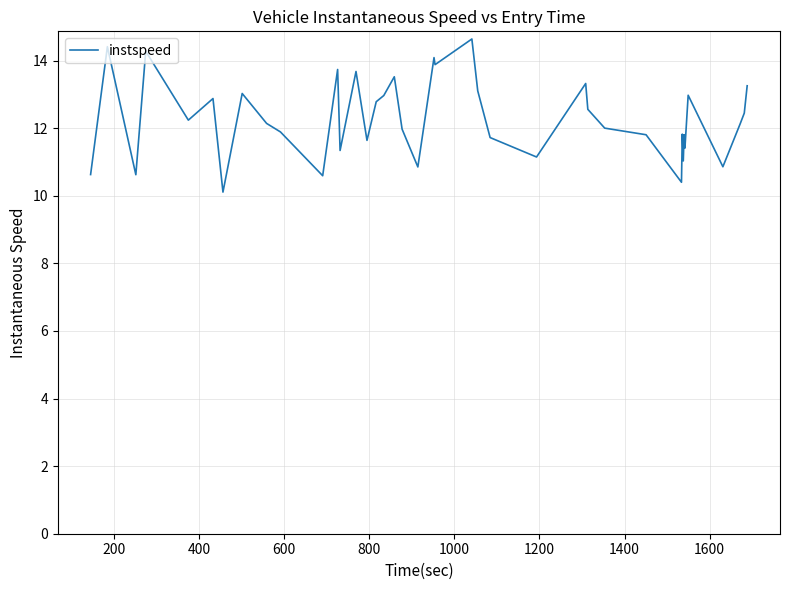

How many categories are shown in the chart?

40